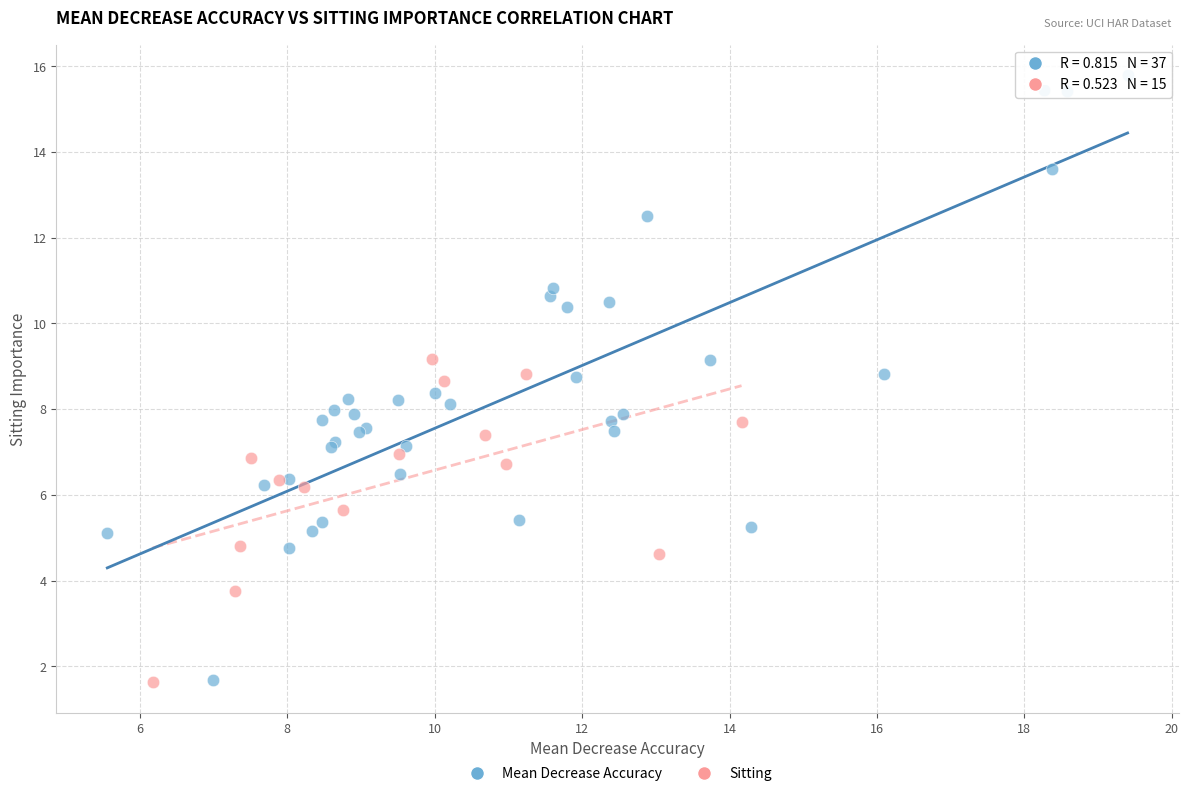

Which series has the largest Y range (max minus min)?

Mean Decrease Accuracy